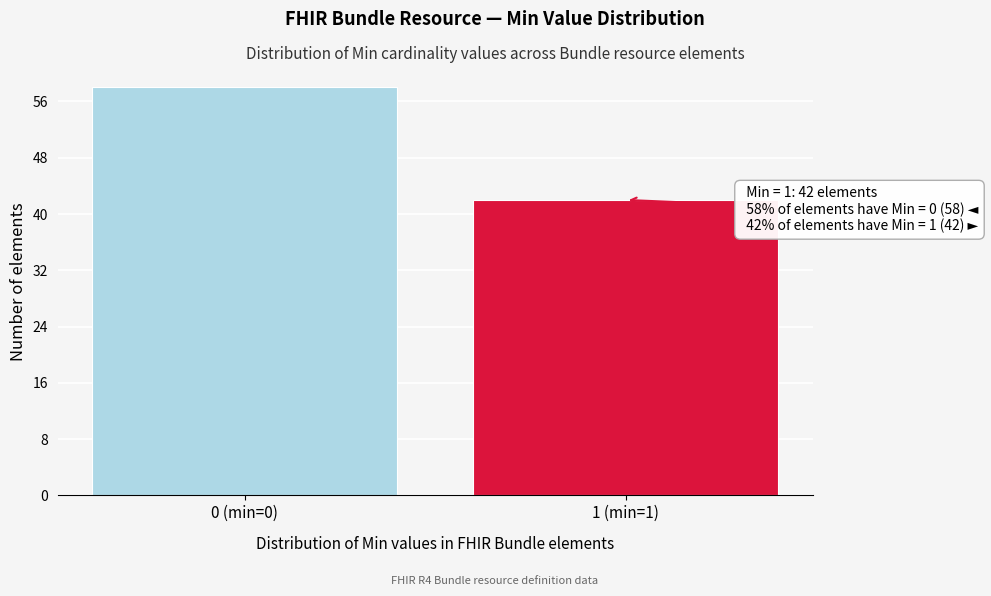

Reading right to left, extract all data points from this chart.

42	58